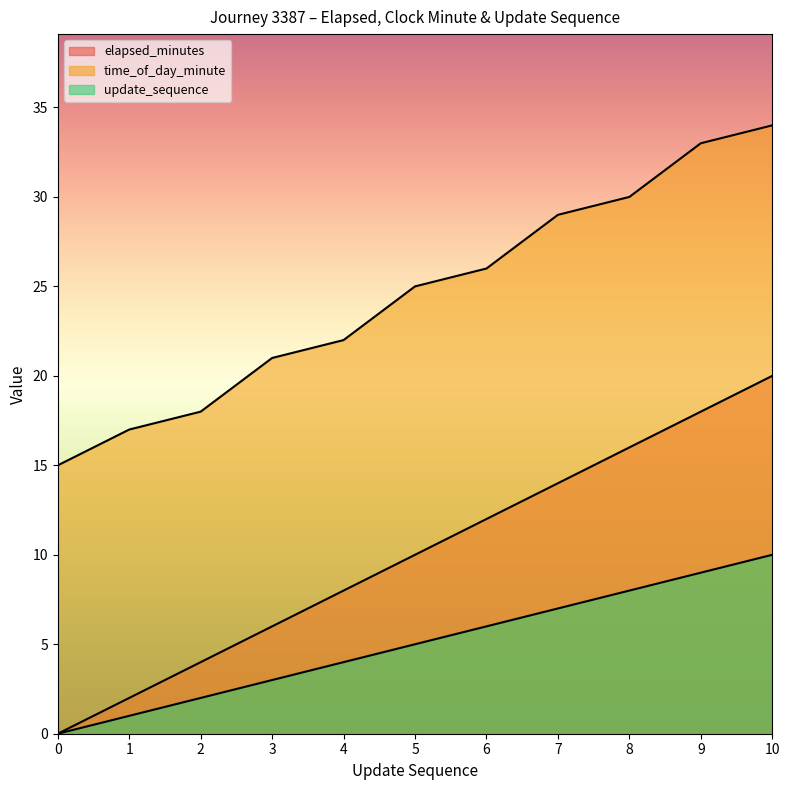

Reading right to left, extract all data points from this chart.

elapsed_minutes: 20	18	16	14	12	10	8	6	4	2	0
time_of_day_minute: 34	33	30	29	26	25	22	21	18	17	15
update_sequence: 10	9	8	7	6	5	4	3	2	1	0